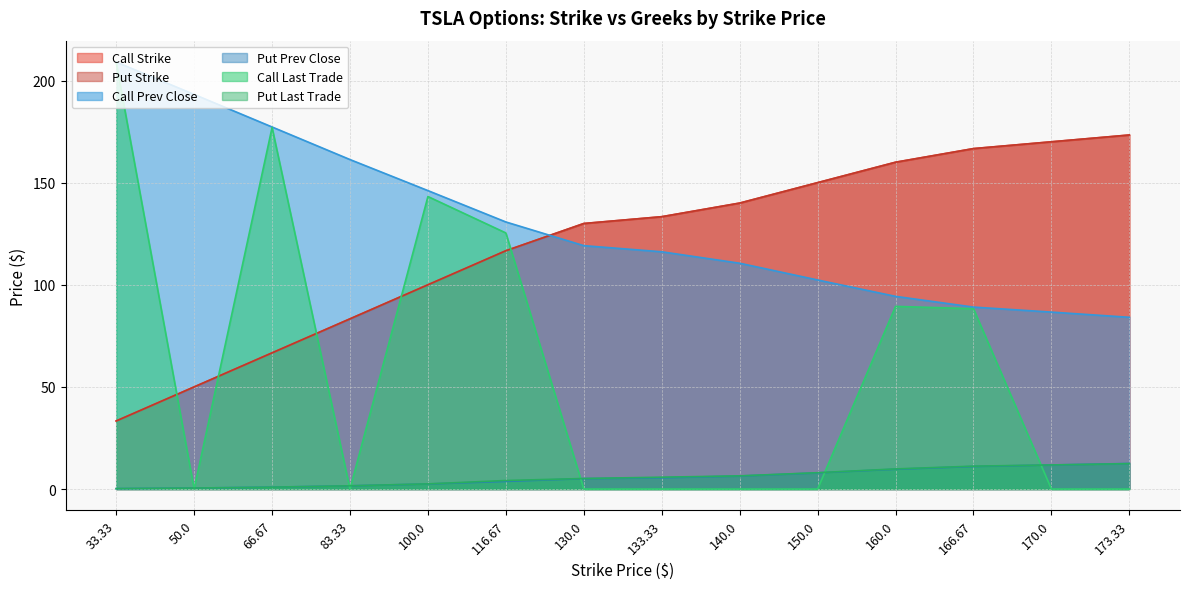

True or false: Put Prev Close and Call Strike cross at least once.

False